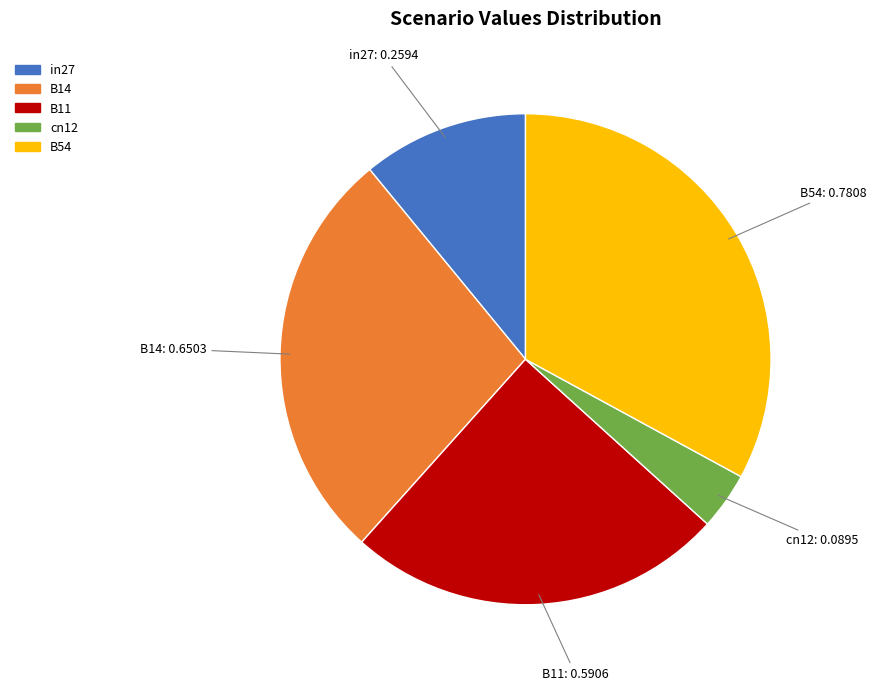

Does any single category account for the majority?

No